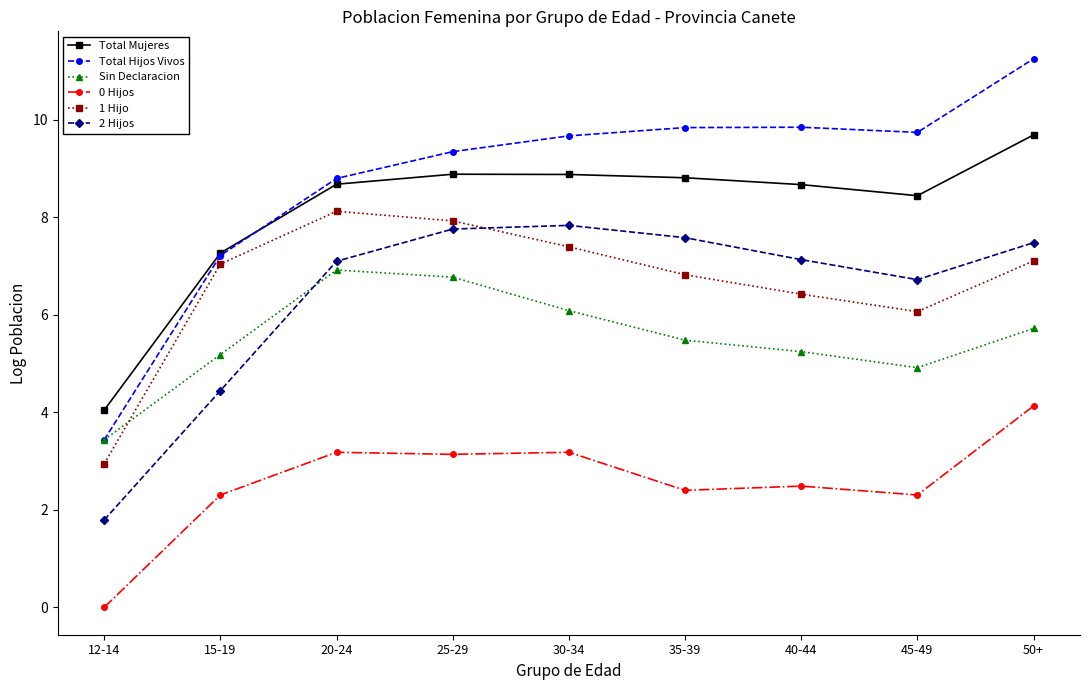

What is the sum of all Sin Declaracion values?

49.7